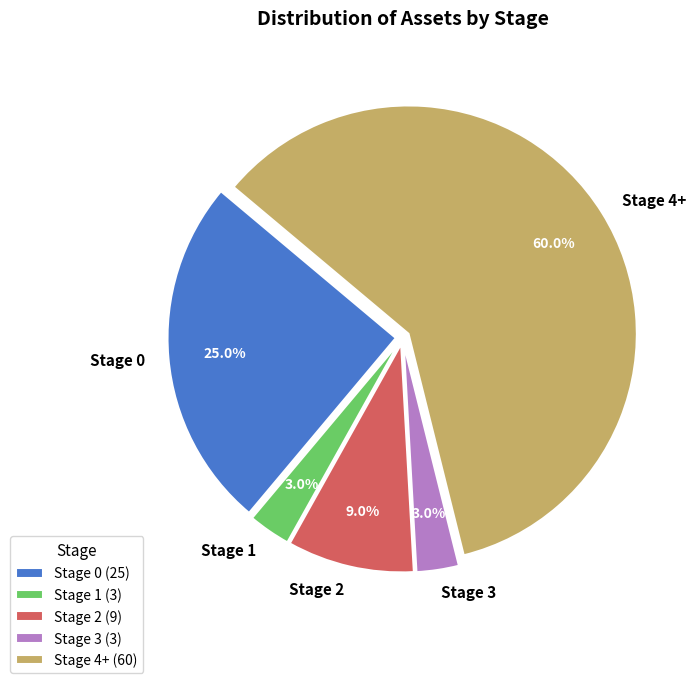

What percentage is the Stage 1 slice, to the nearest percent?

3%